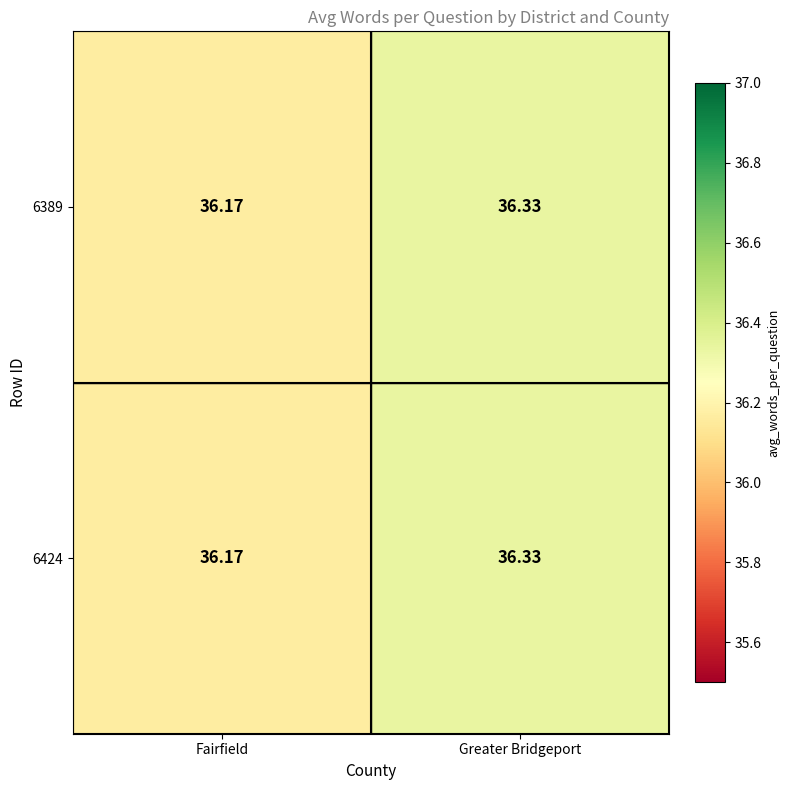

Which category has the highest value across all series?

Greater Bridgeport